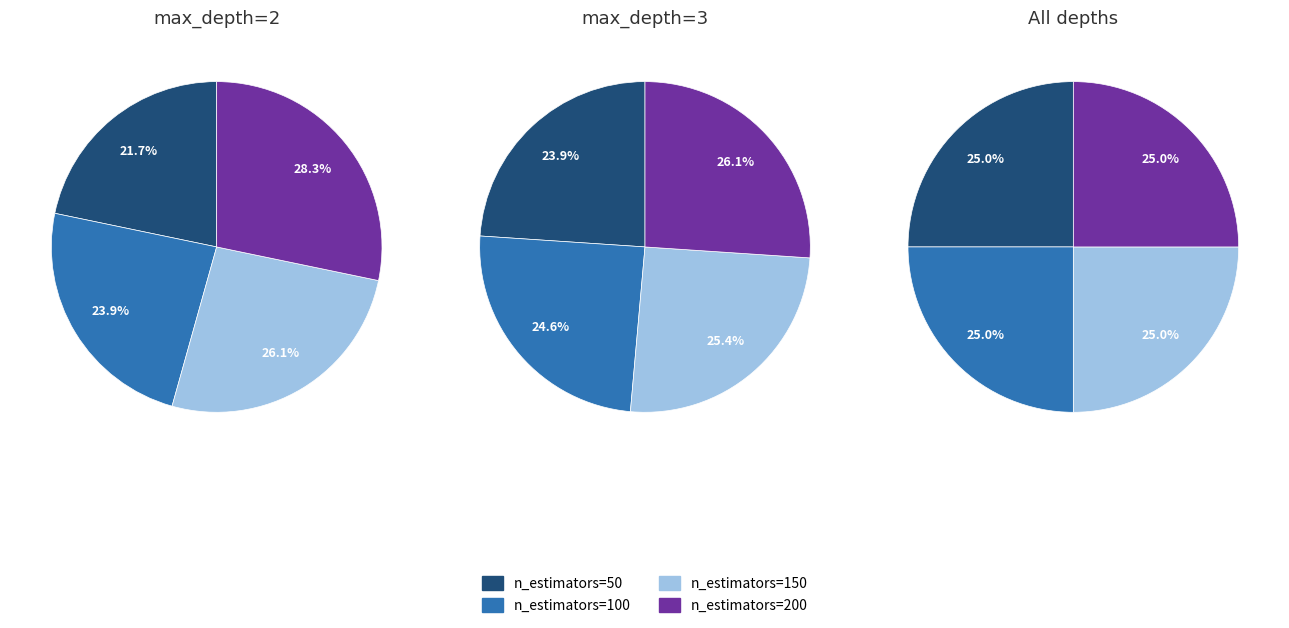

How many slices are in this pie chart?

12